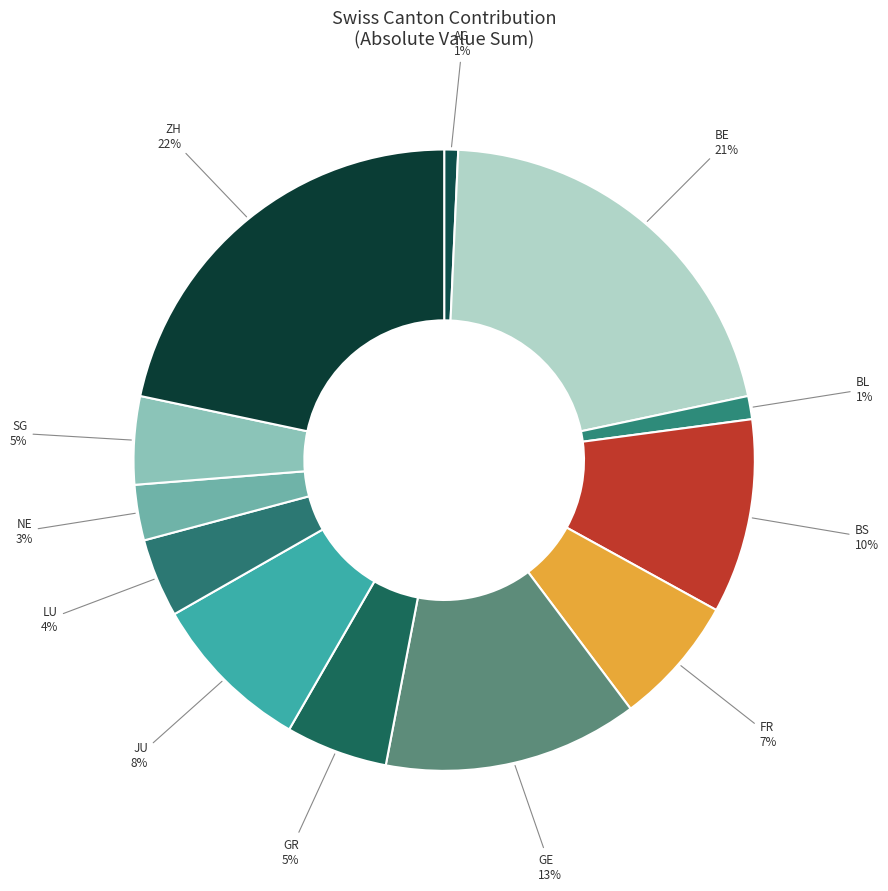

What is the largest slice in the pie chart?

ZH